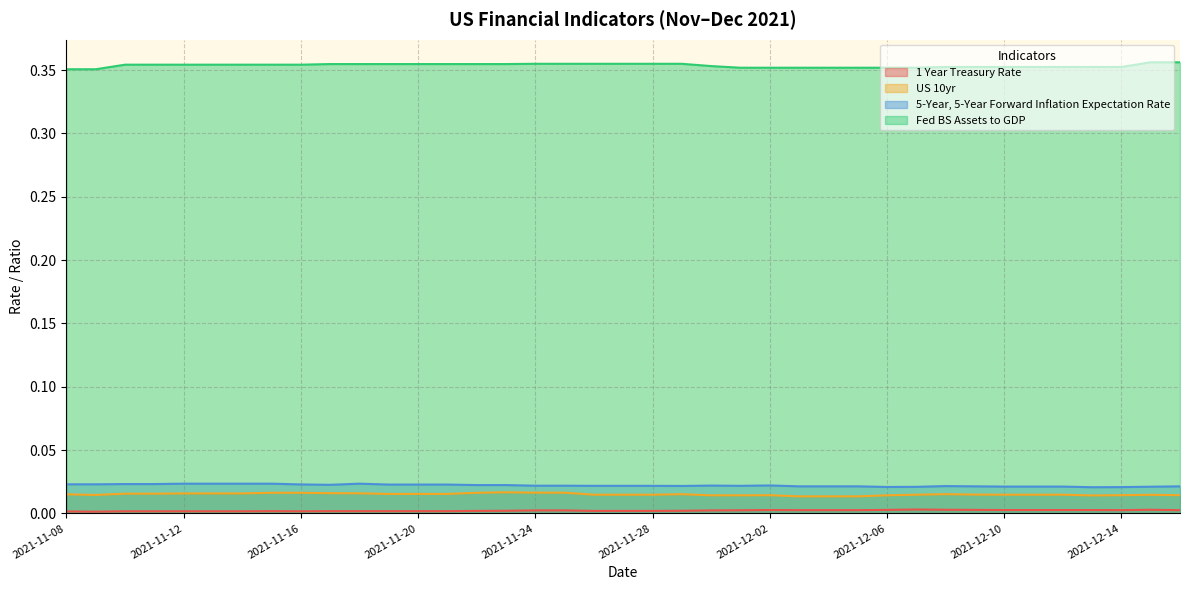

How many series are shown in this chart?

4